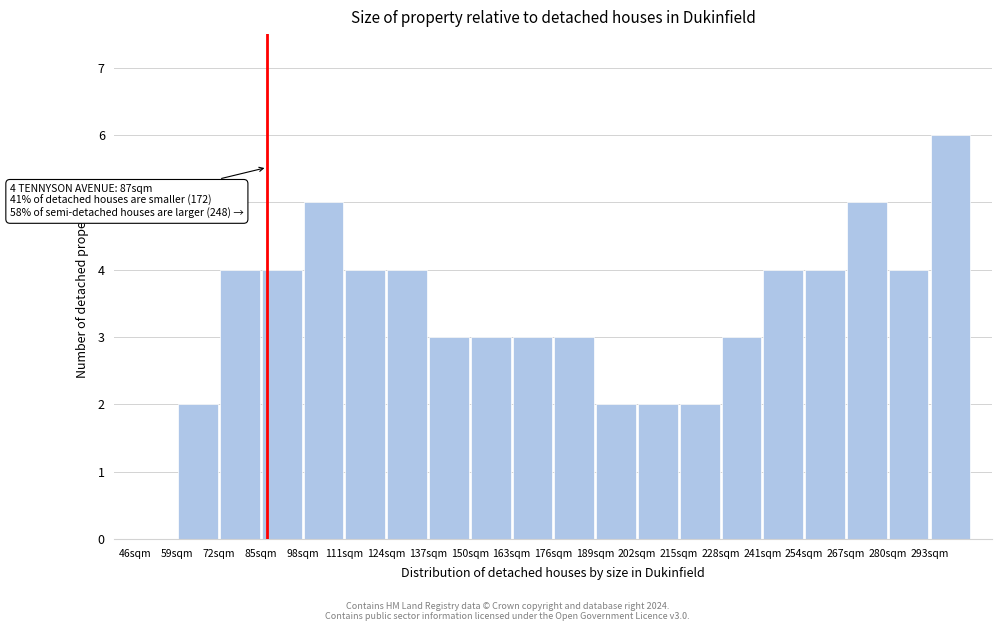

Over which range of the x-axis is the bar tallest?

293 to 306